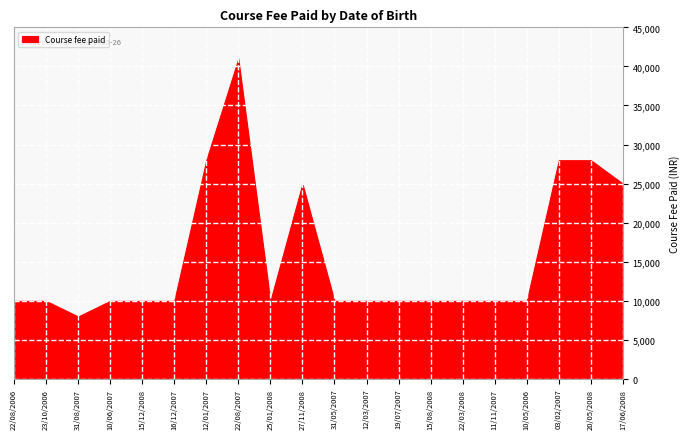

Reading left to right, extract all data points from this chart.

10000	10000	8000	10000	10000	10000	28000	41000	10000	25000	10000	10000	10000	10000	10000	10000	10000	28000	28000	25000